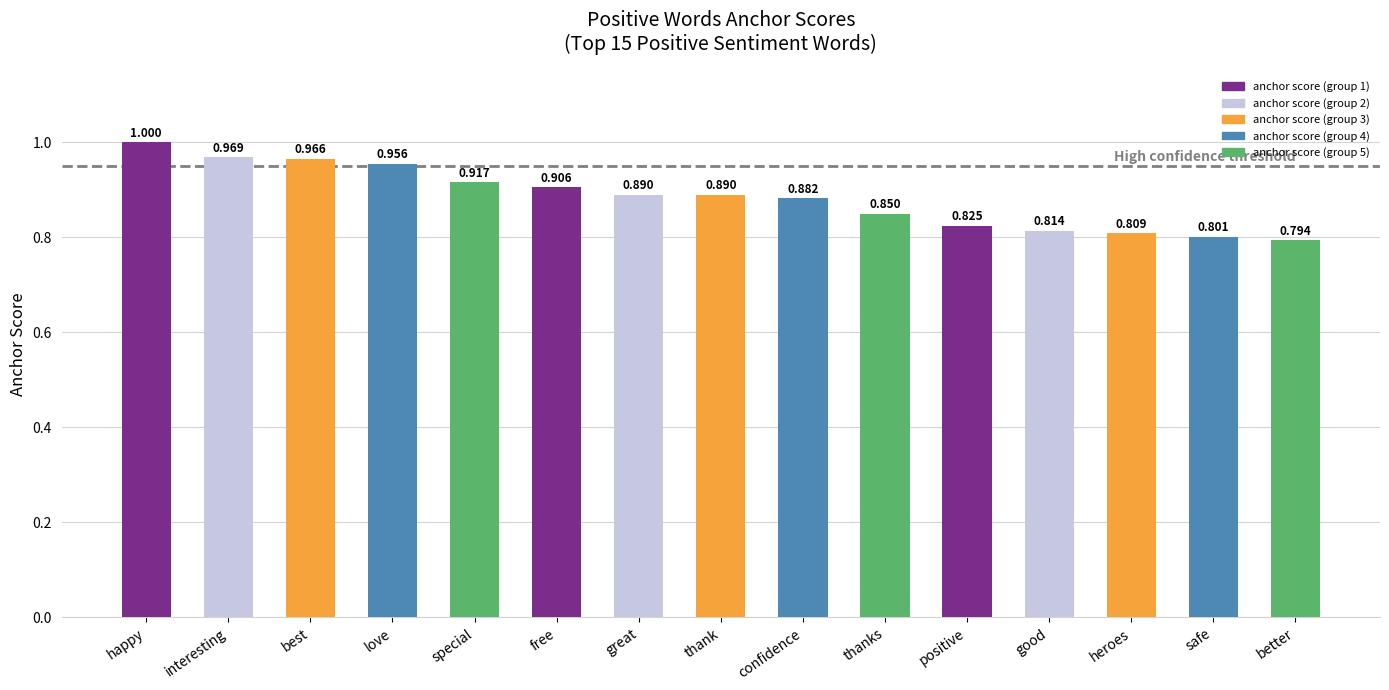

Between safe and interesting, which is larger?

interesting